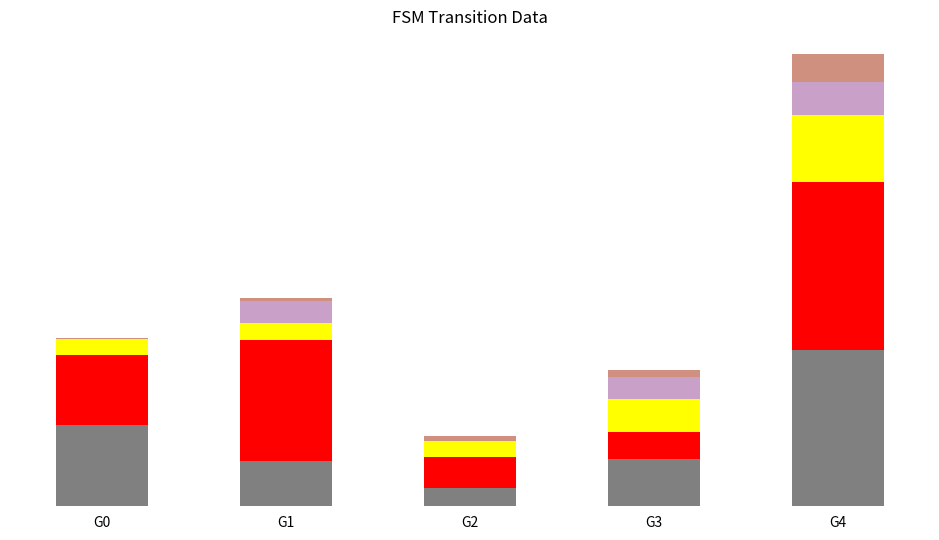

Are the bars horizontal?

No